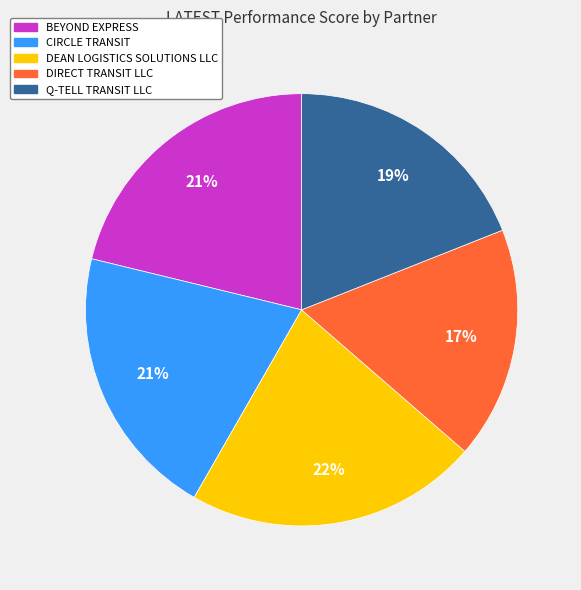

To the nearest percent, what portion does DEAN LOGISTICS SOLUTIONS LLC represent?

22%